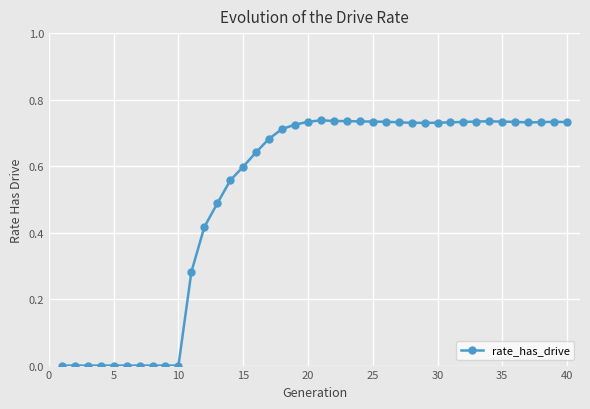

True or false: there are more than 2 points higher than both neighbors.

True